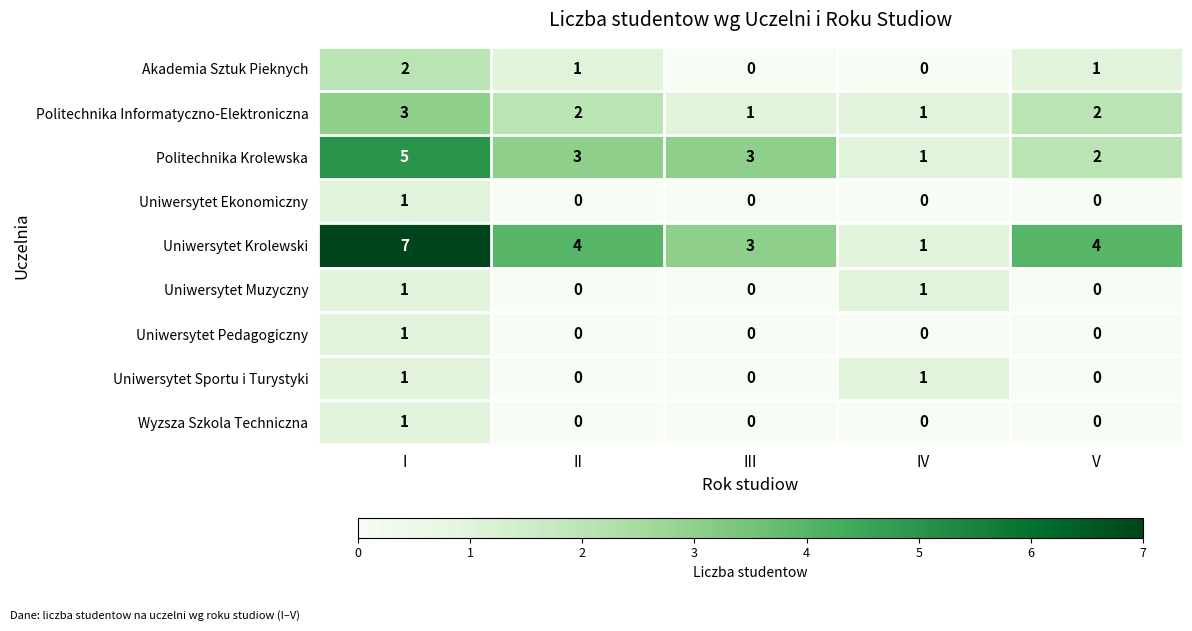

At which category is the sum across all series the highest?

I